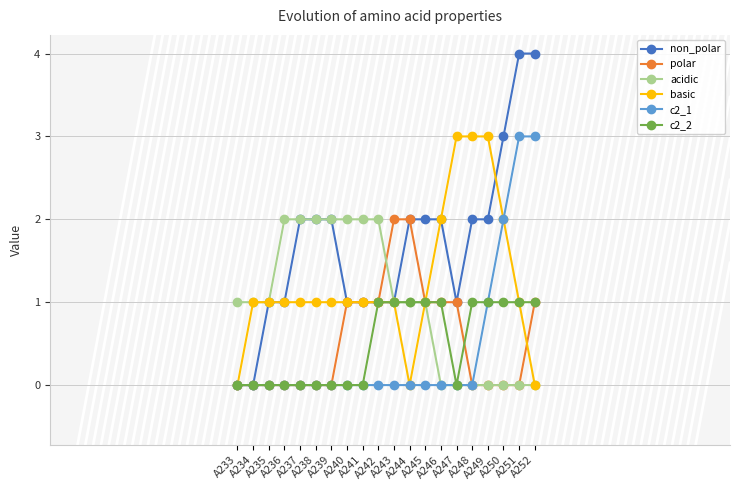

The c2_1 series shows 3 at A250. True or false?

False